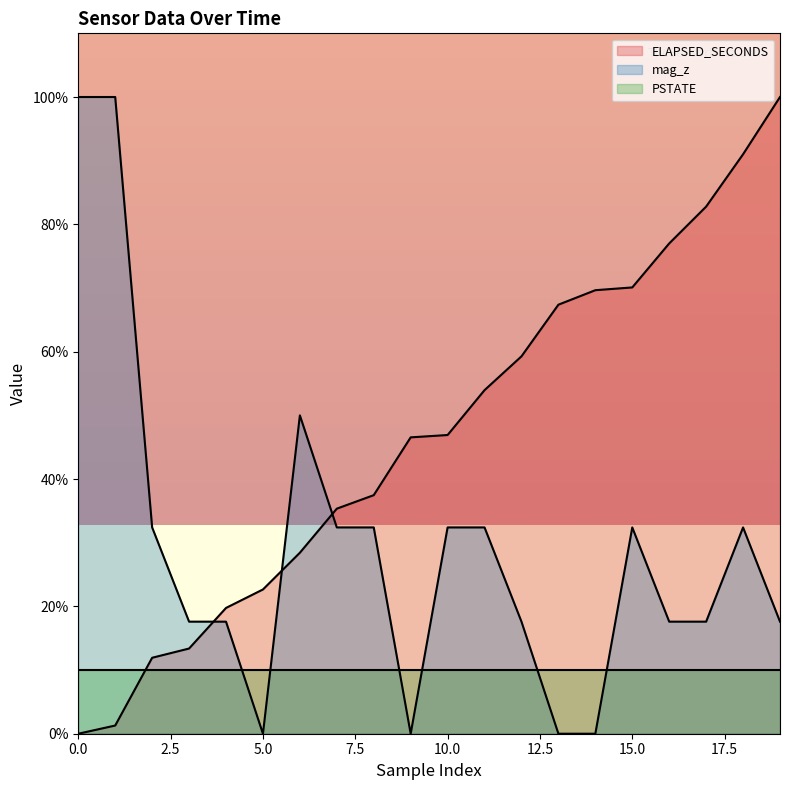

The value of ELAPSED_SECONDS at 0.0 is -42.8. True or false?

False